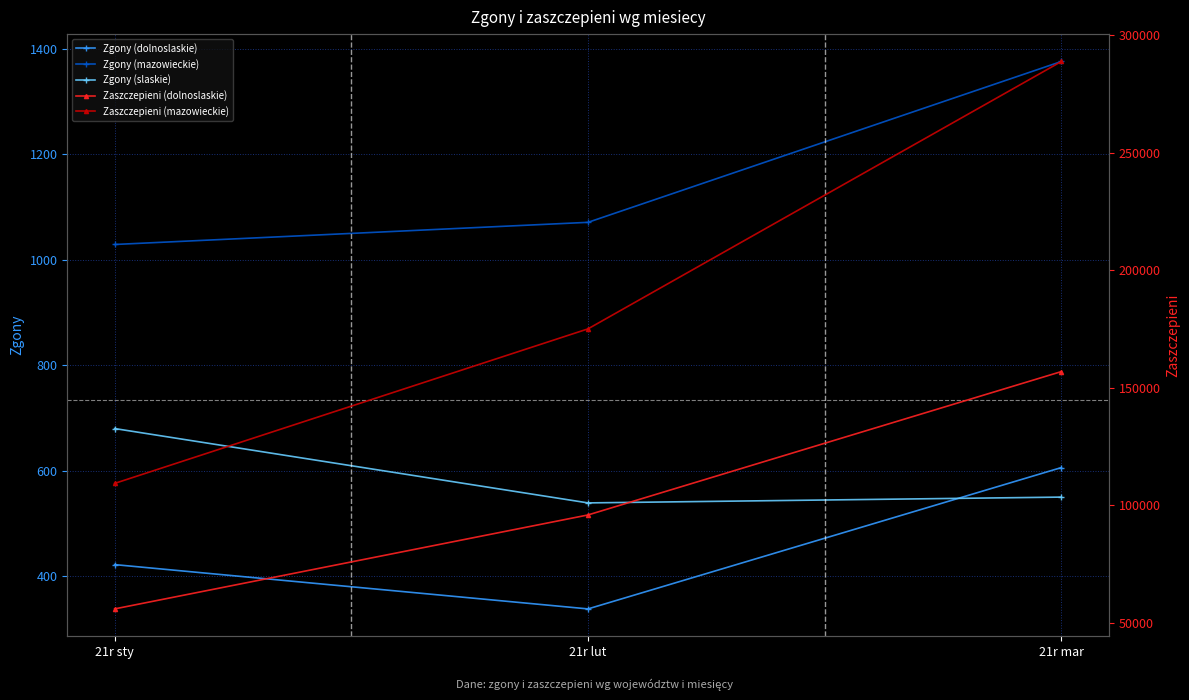

What value does the Zaszczepieni (dolnoslaskie) series have at 21r sty, to the nearest 100?

56000